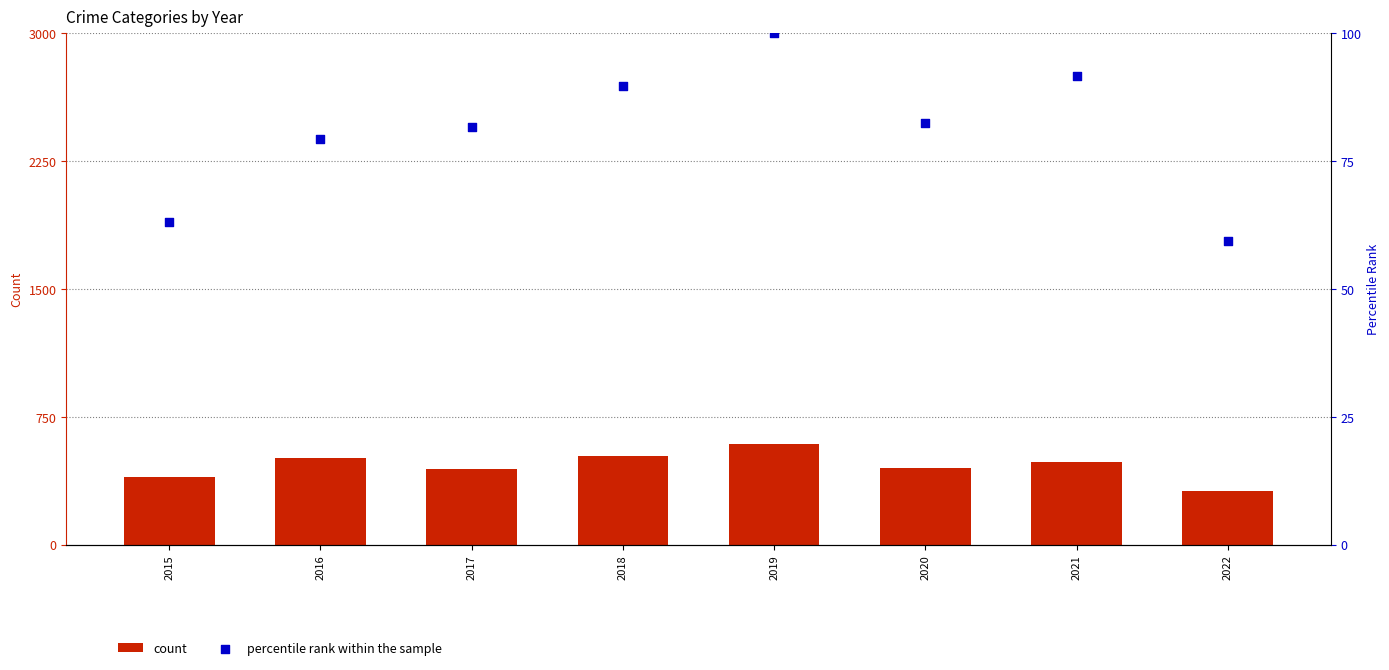

Which series has the largest Y range (max minus min)?

count